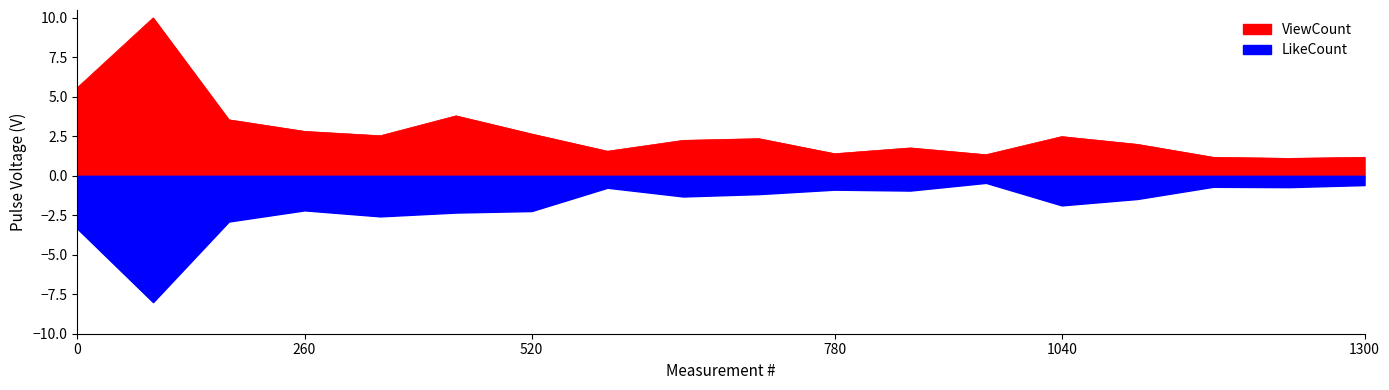

True or false: LikeCount has a value of -1.4 at May-22.

False